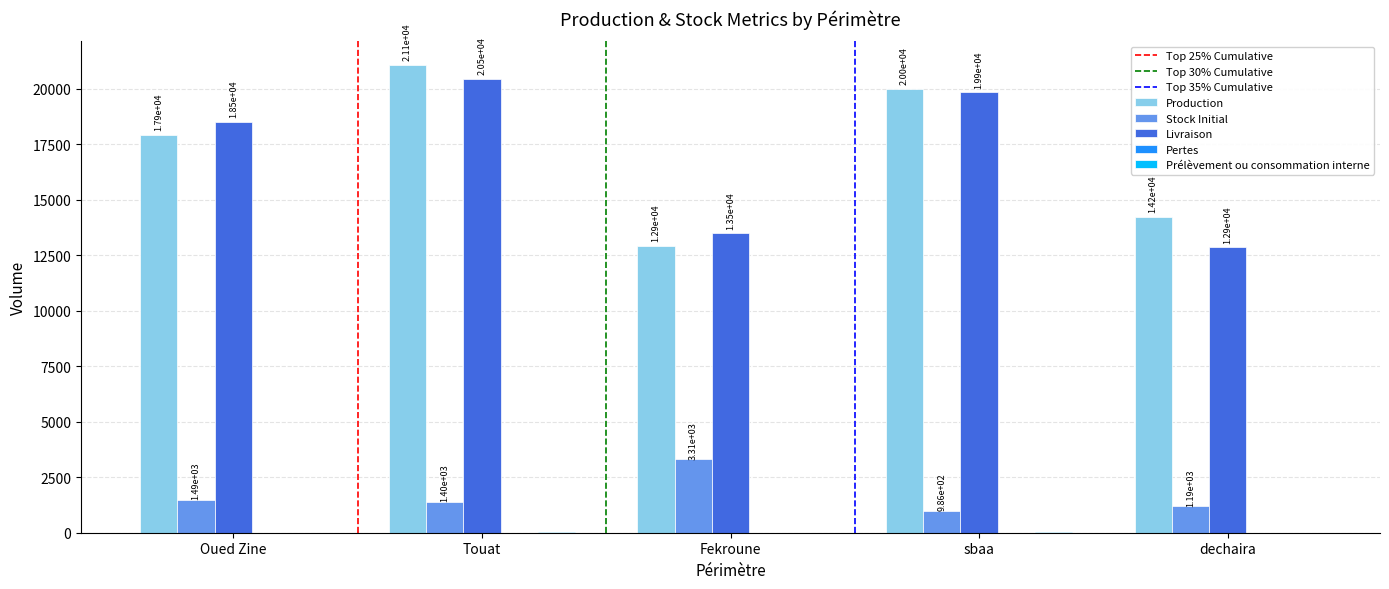

How many data points in Production are above 17915?

3